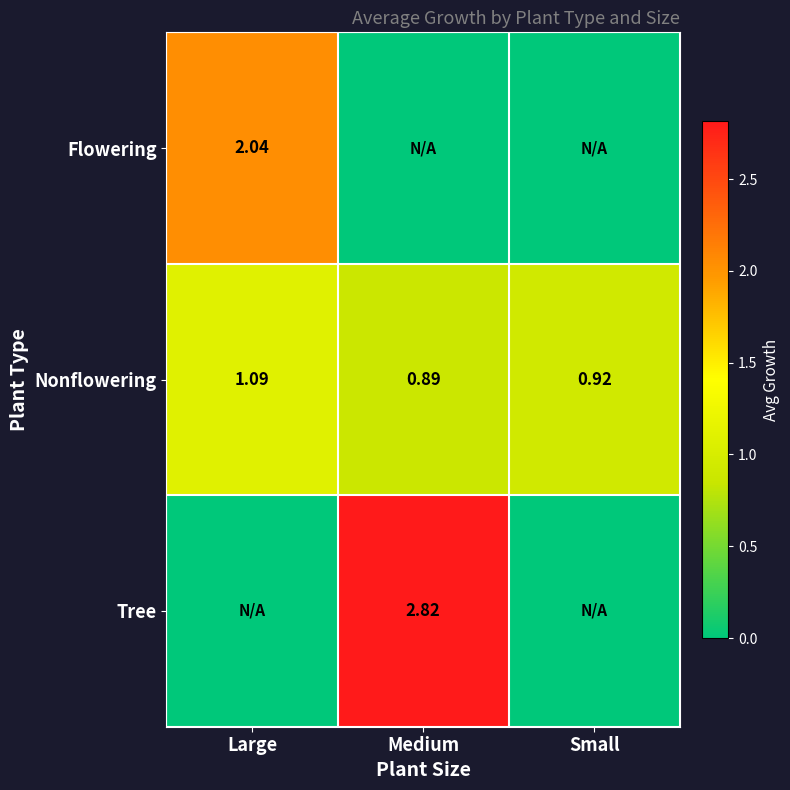

Rank the categories by Nonflowering value from lowest to highest.

Medium, Small, Large